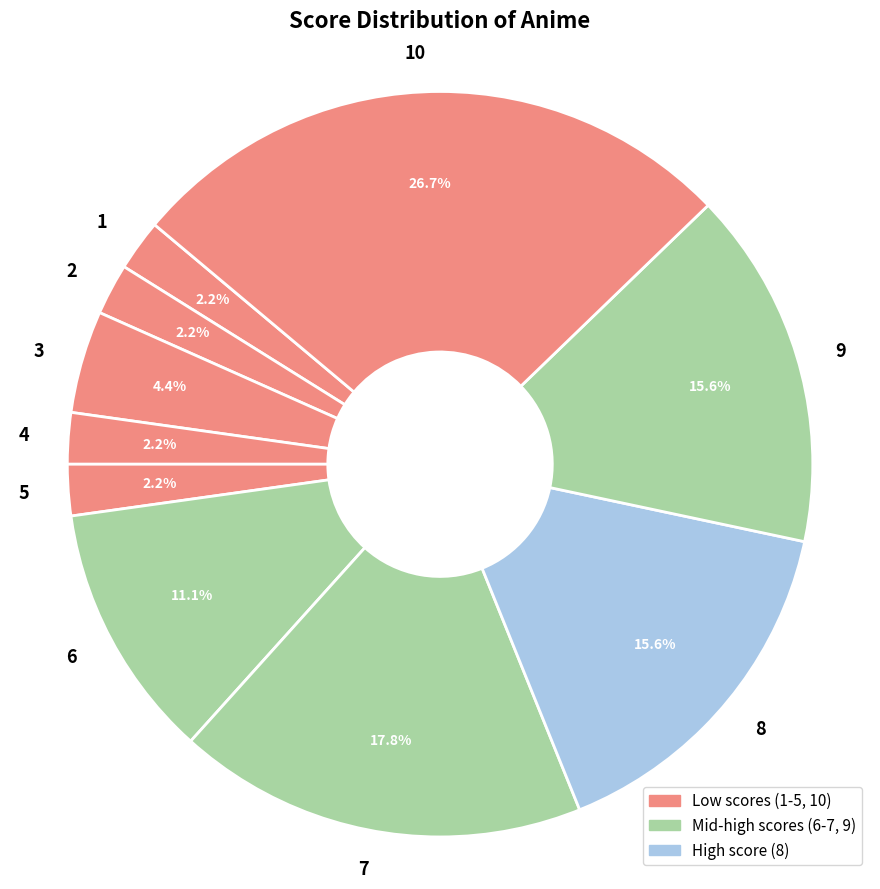

Count the number of slices in the pie.

10